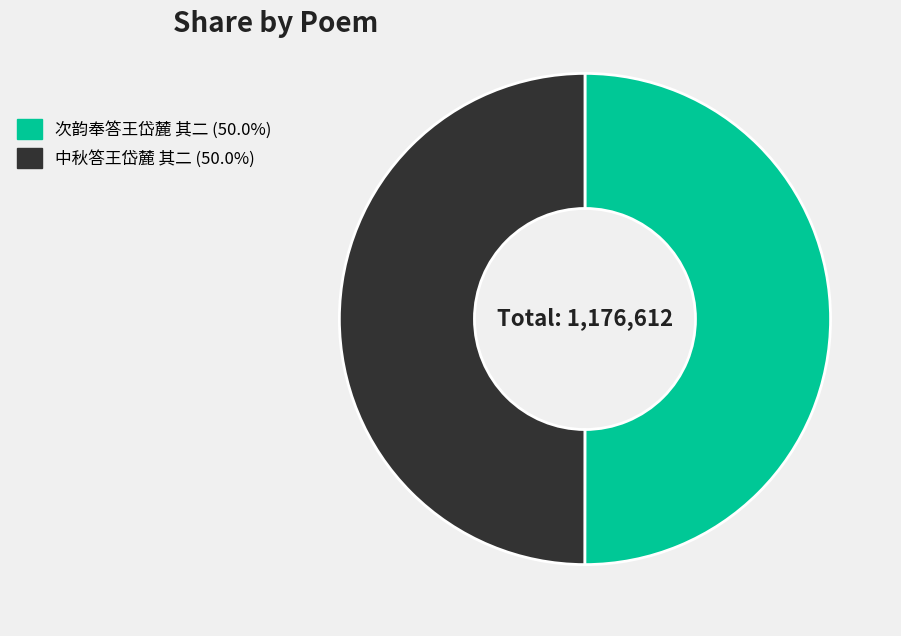

Is the sum of 中秋答王岱麓 其二 (50.0%) and 次韵奉答王岱麓 其二 (50.0%) greater than half?

Yes